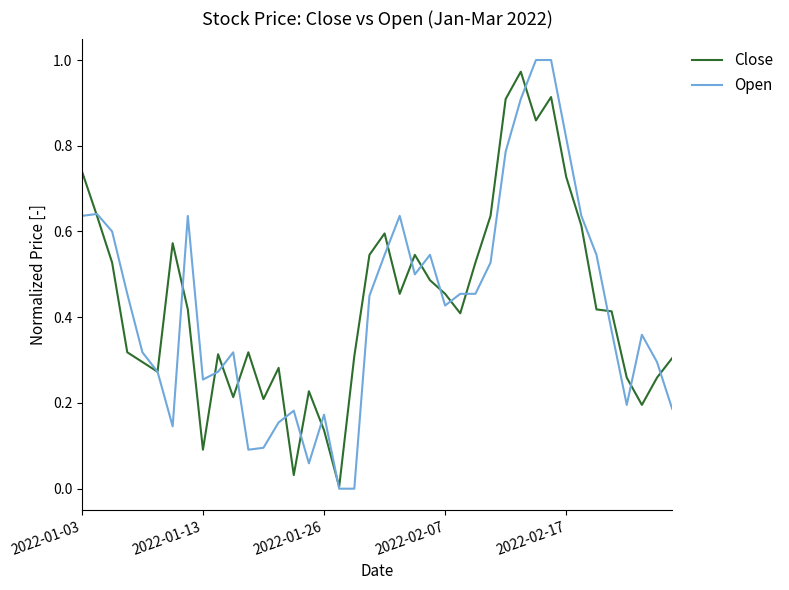

What are all the series names shown in the legend?

Close, Open